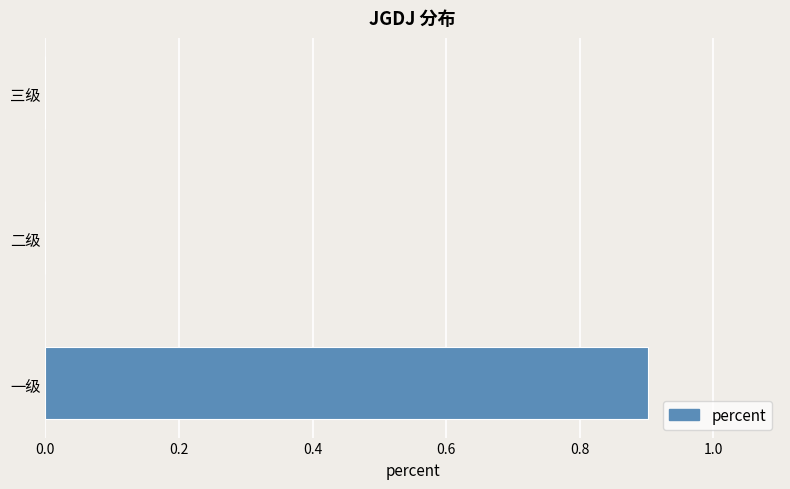

Reading bottom to top, transcribe all the data shown in this chart.

一级=0.9	二级=0.0	三级=0.0